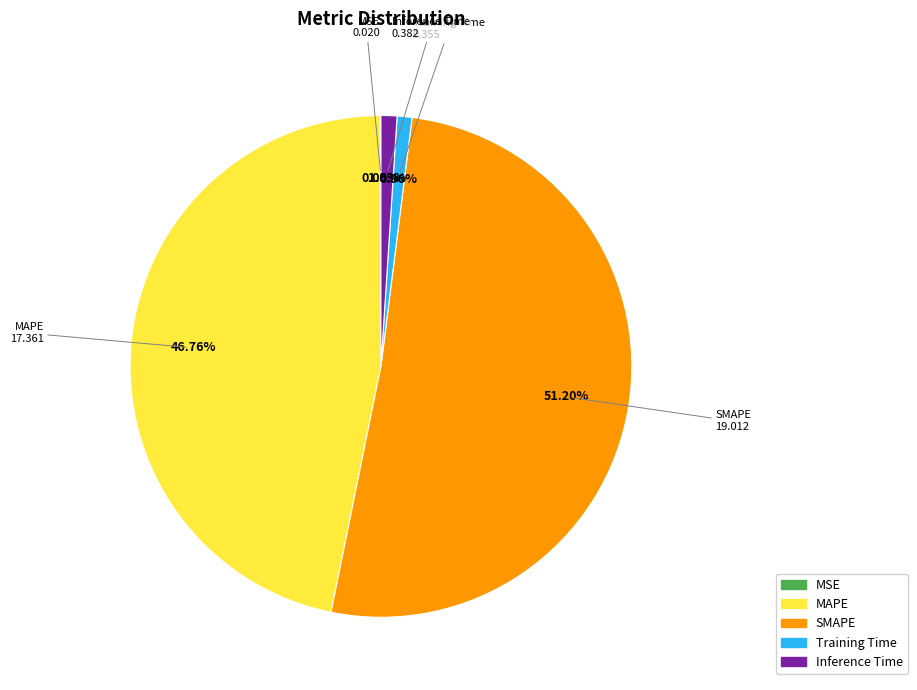

Is the sum of MAPE and SMAPE greater than half?

Yes